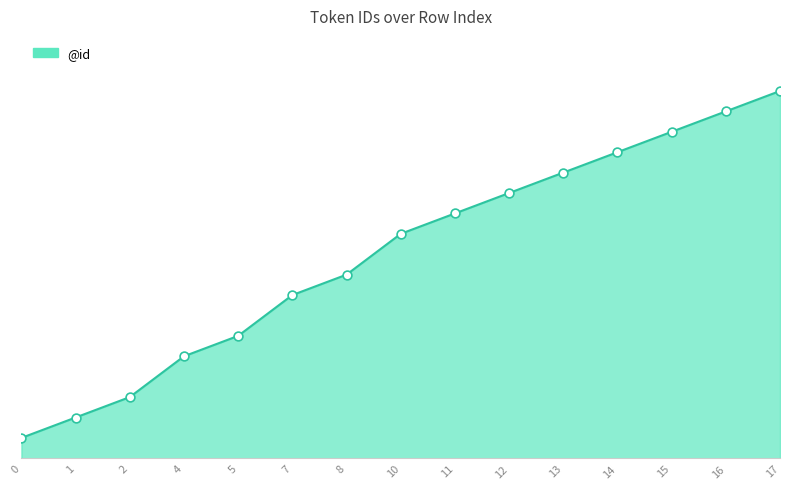

What is the change in value from 4 to 13?

+9